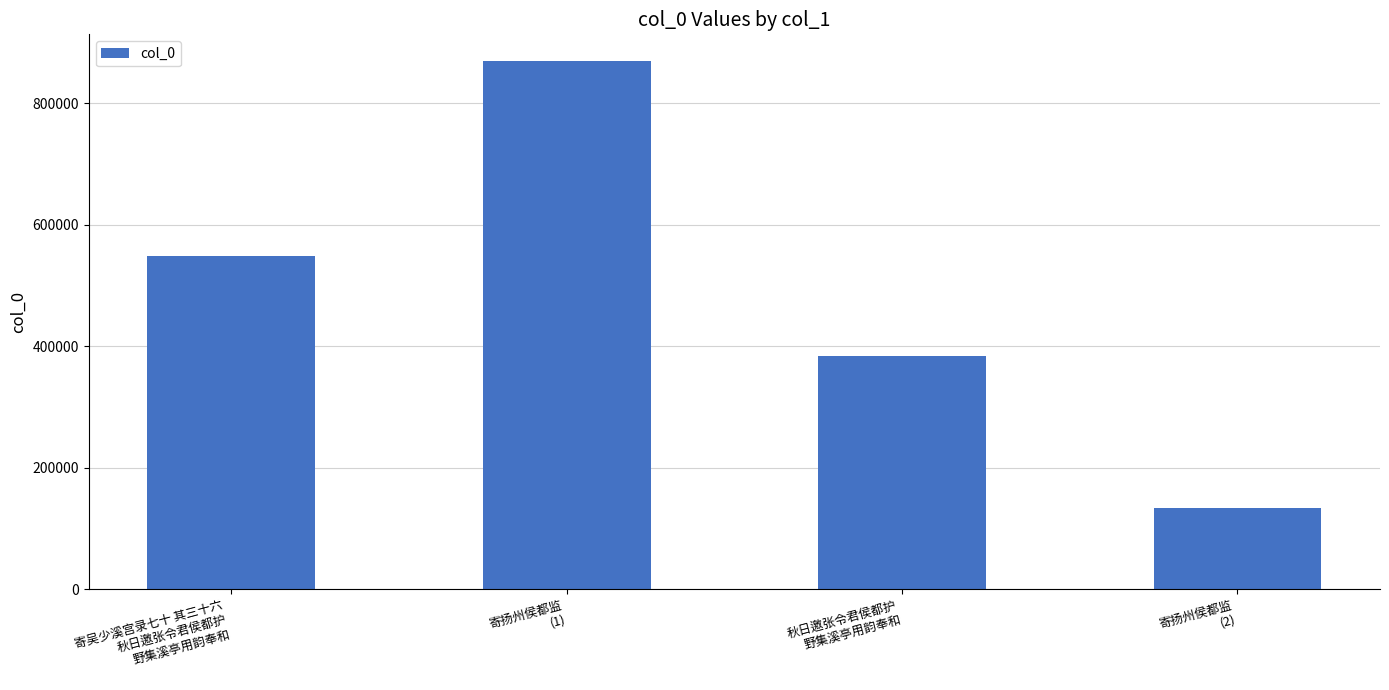

List the labels in order of value, largest first.

寄扬州侯都监
(1), 寄吴少溪宫录七十 其三十六
秋日邀张令君侯都护
野集溪亭用韵奉和, 秋日邀张令君侯都护
野集溪亭用韵奉和, 寄扬州侯都监
(2)